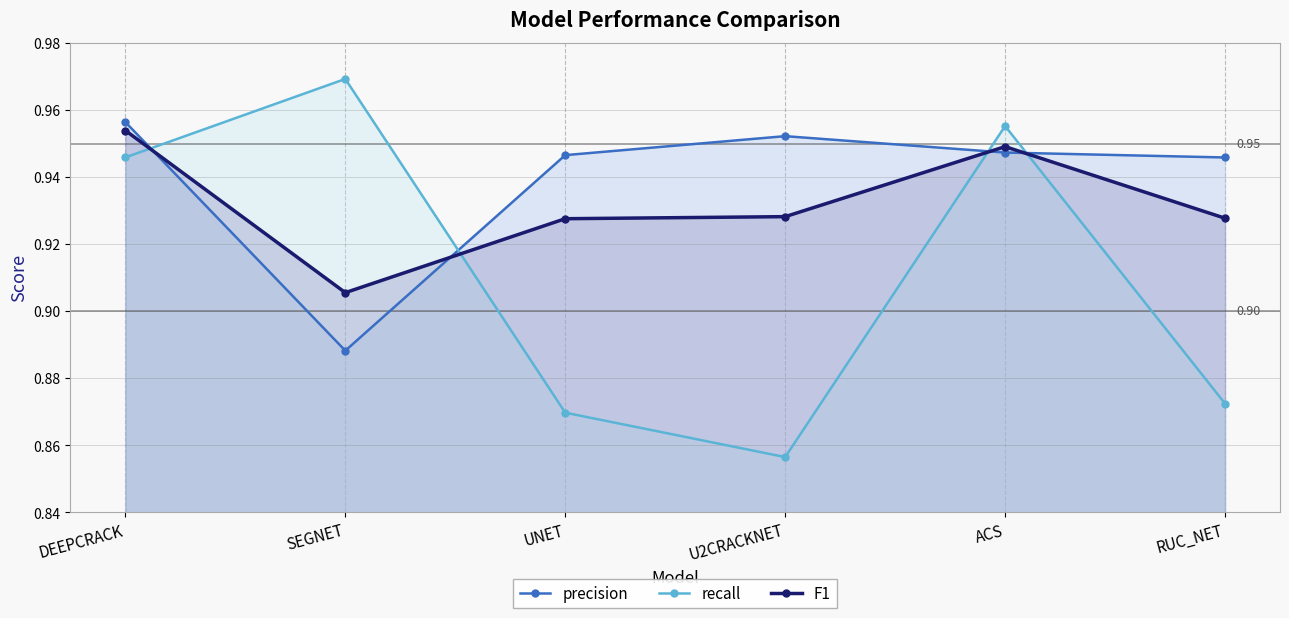

The recall series shows 0.9 at RUC_NET. True or false?

True